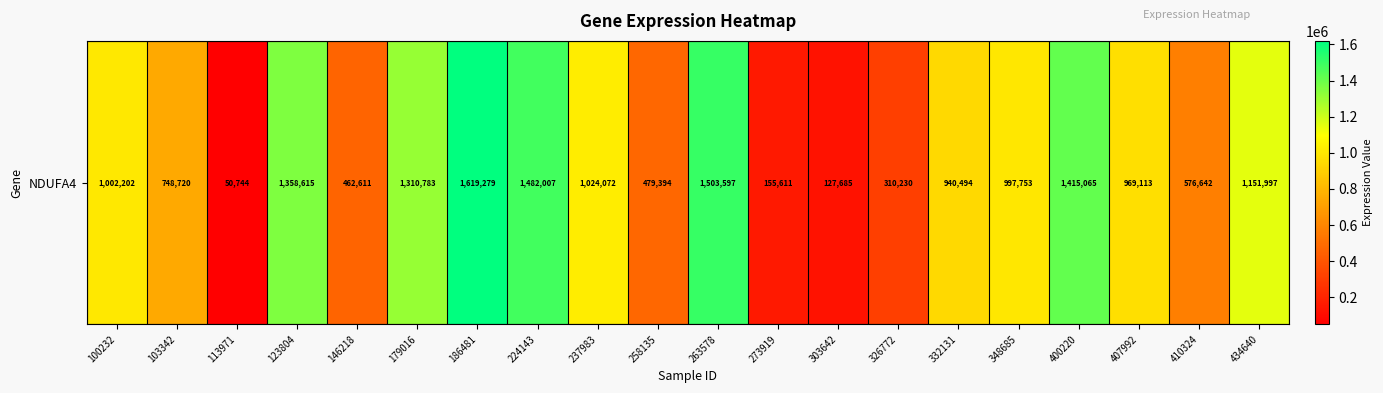

What value does the data have at 273919, to the nearest 50?

155600